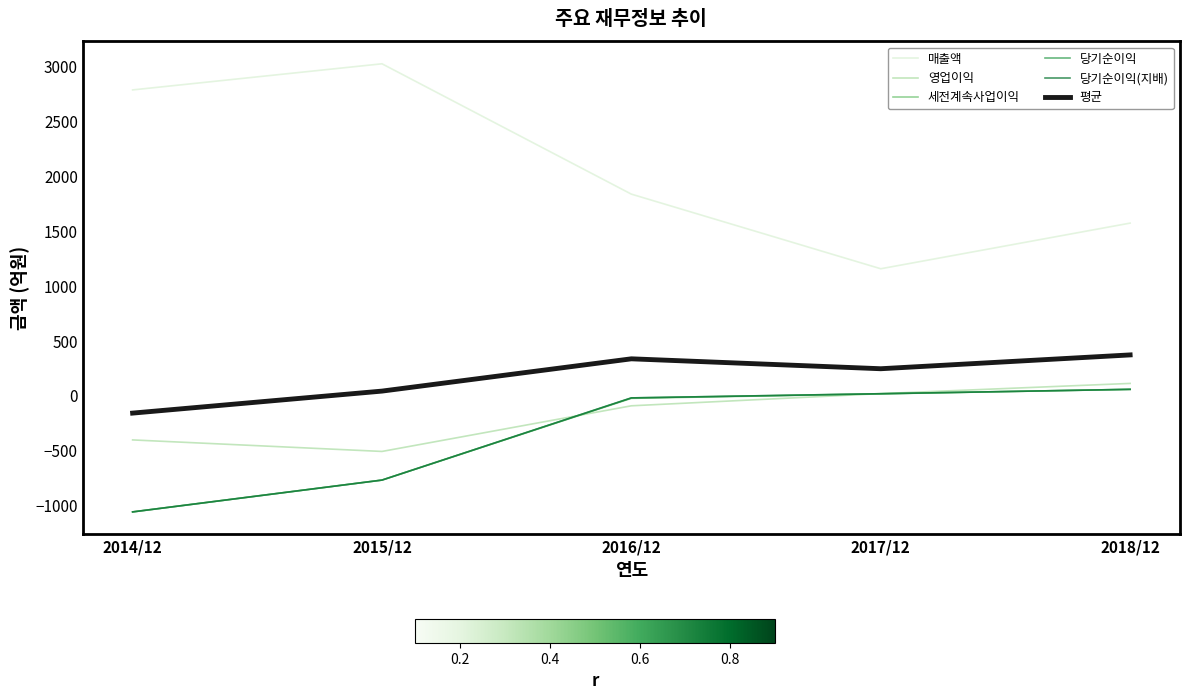

Does the chart have visible grid lines?

No